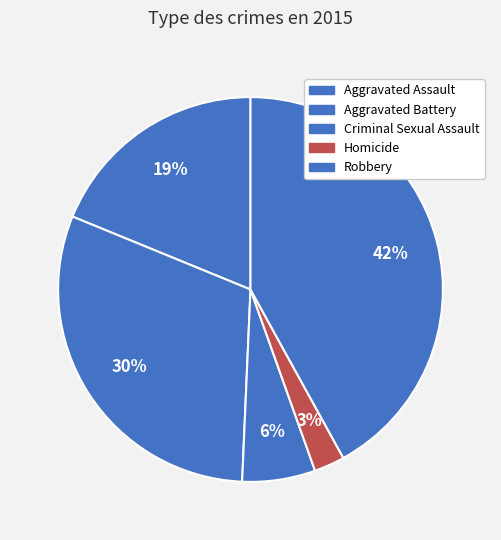

Count the number of slices in the pie.

5